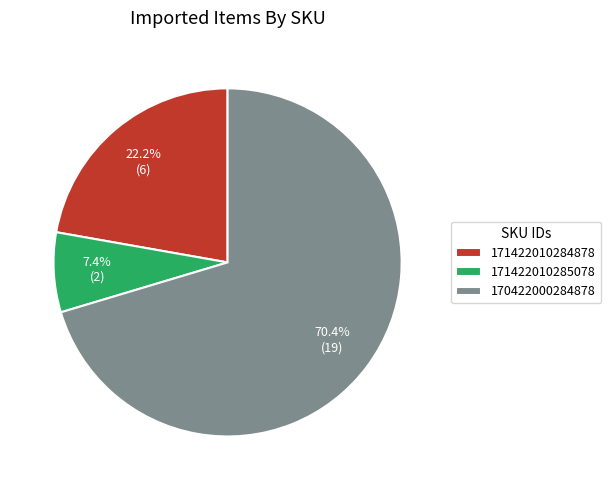

To the nearest percent, what is the combined percentage of 171422010284878 and 170422000284878?

93%